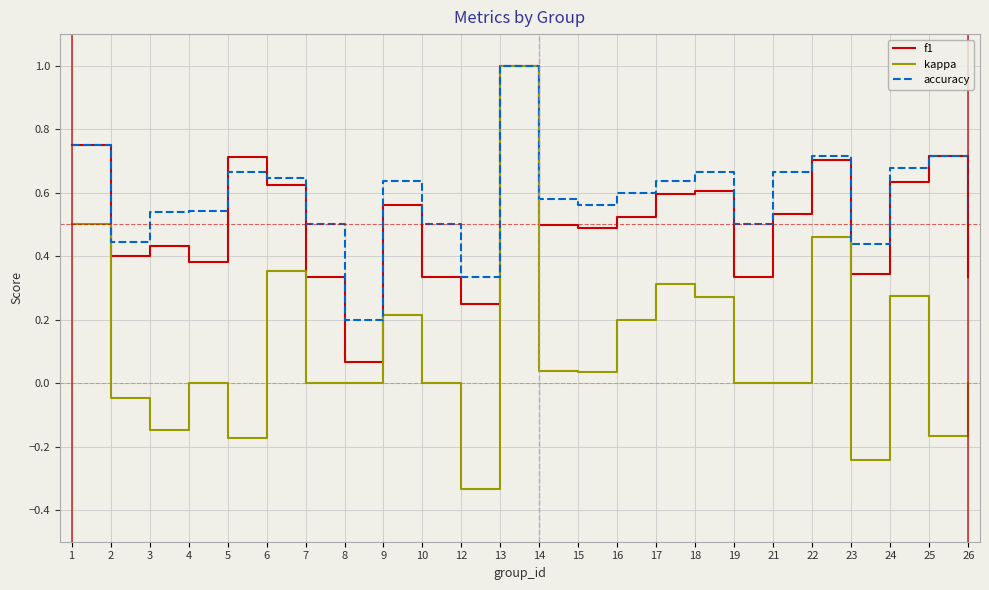

Where is the first local minimum for accuracy?

2